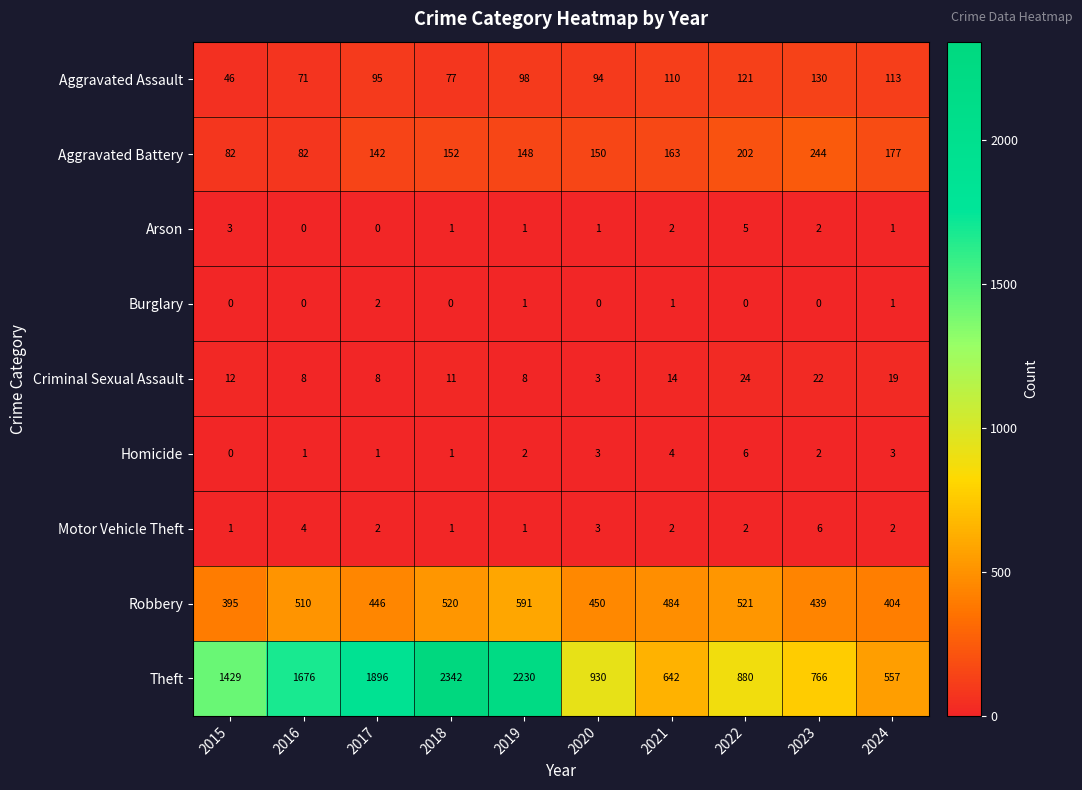

Which series changed the most between 2018 and 2022?

Theft